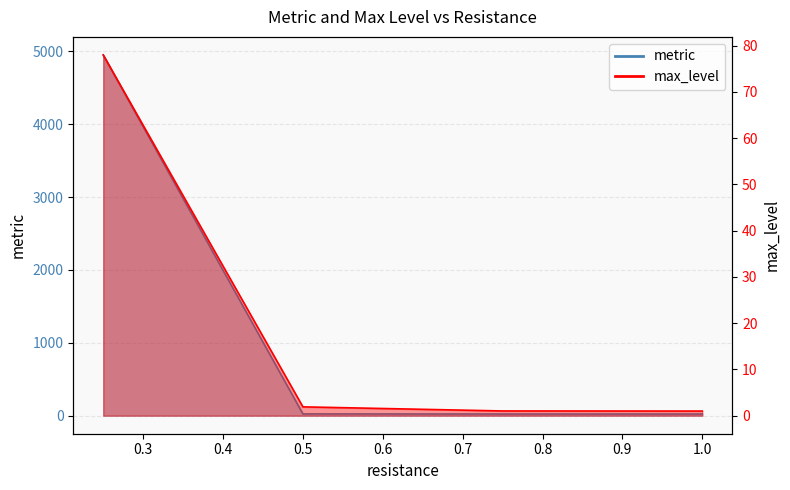

Which series has the largest total across all categories?

metric